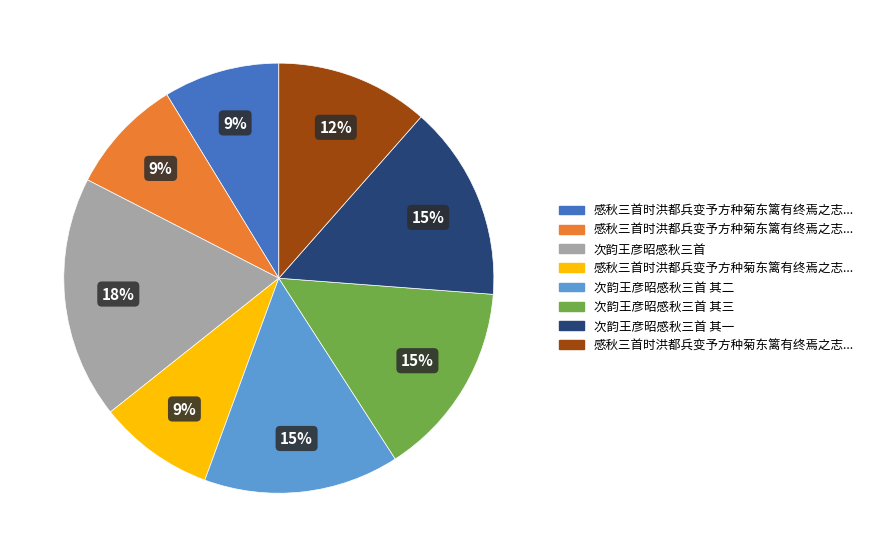

To the nearest percent, what is the average slice percentage?

12%